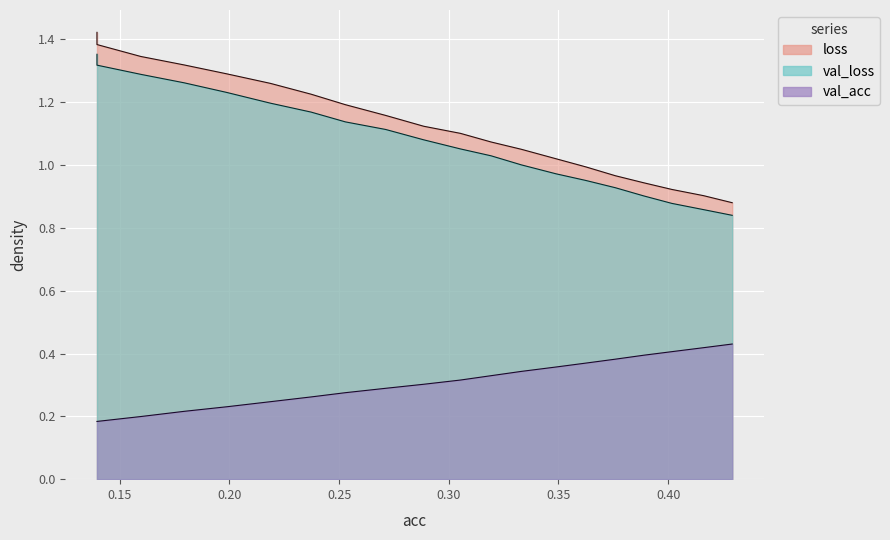

What is the value of the val_loss point at the 9th from the left?

1.1